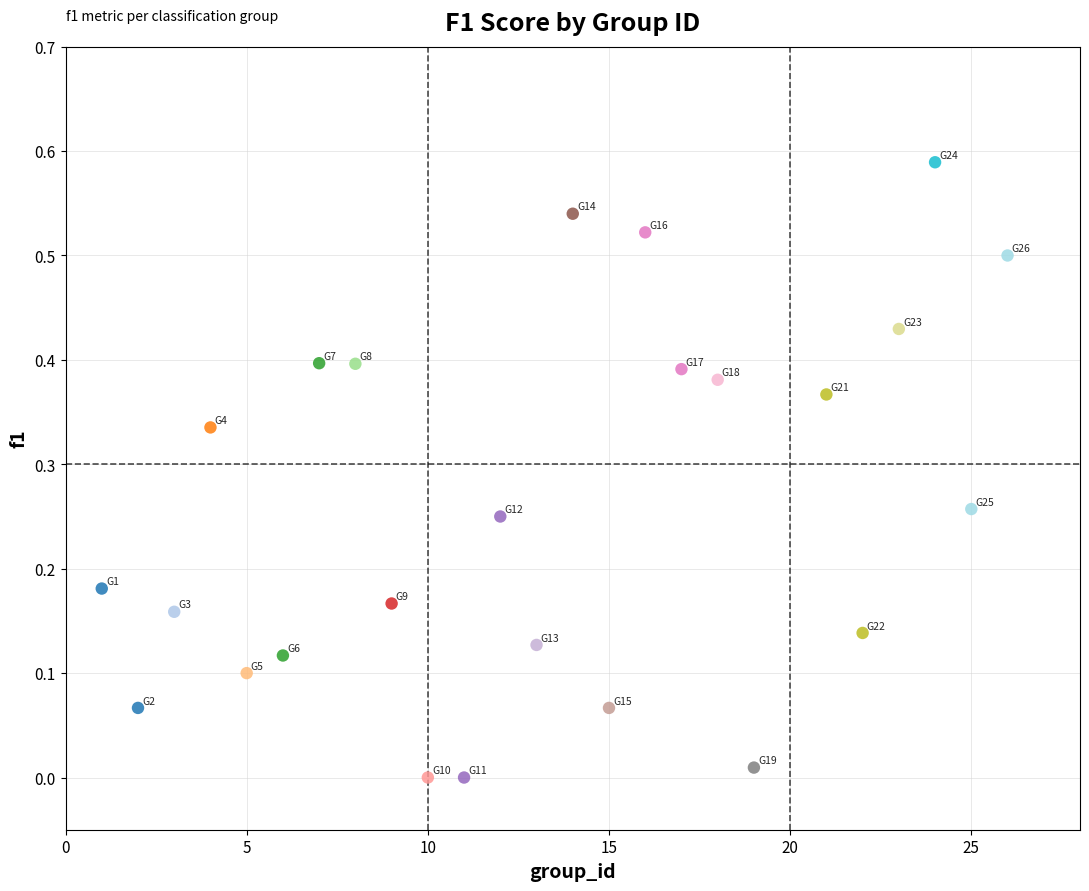

What is the range of X values (max minus min)?

25.0